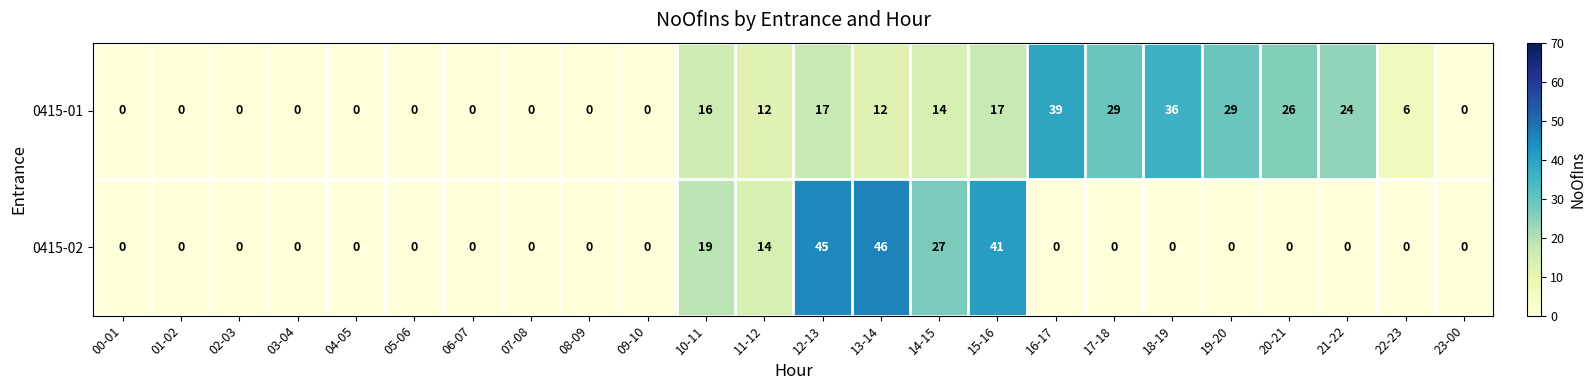

Between 01-02 and 20-21, which series saw the biggest shift?

0415-01